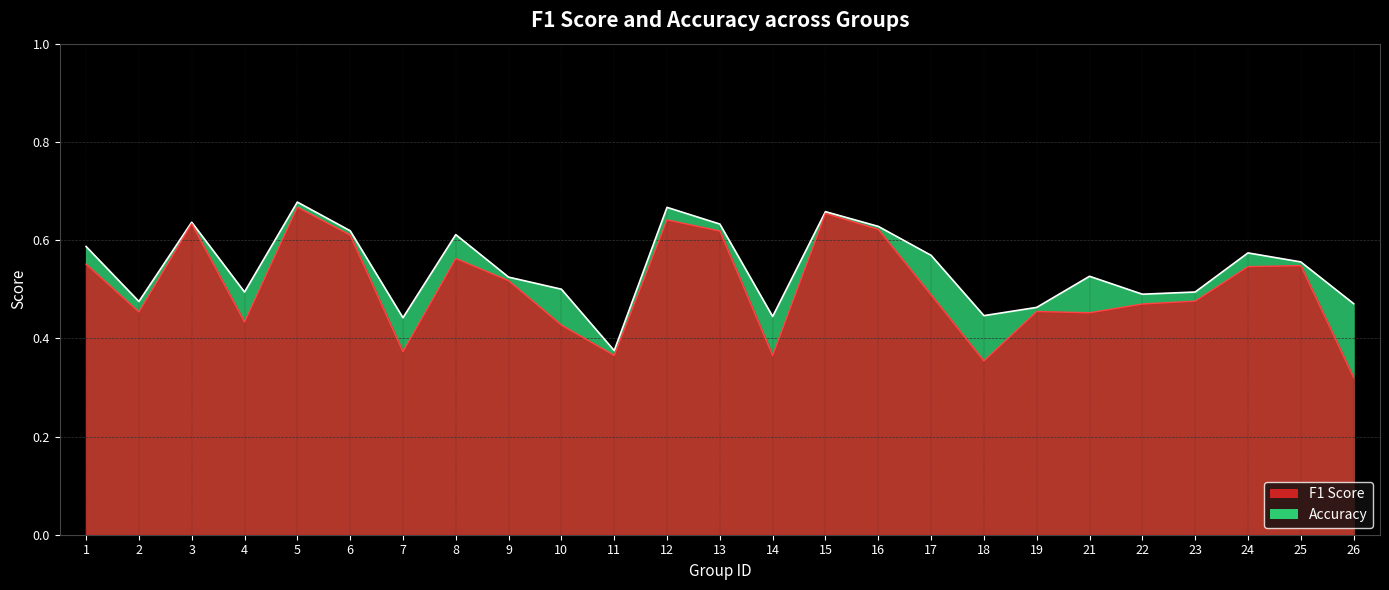

Where is the first local maximum for f1?

3